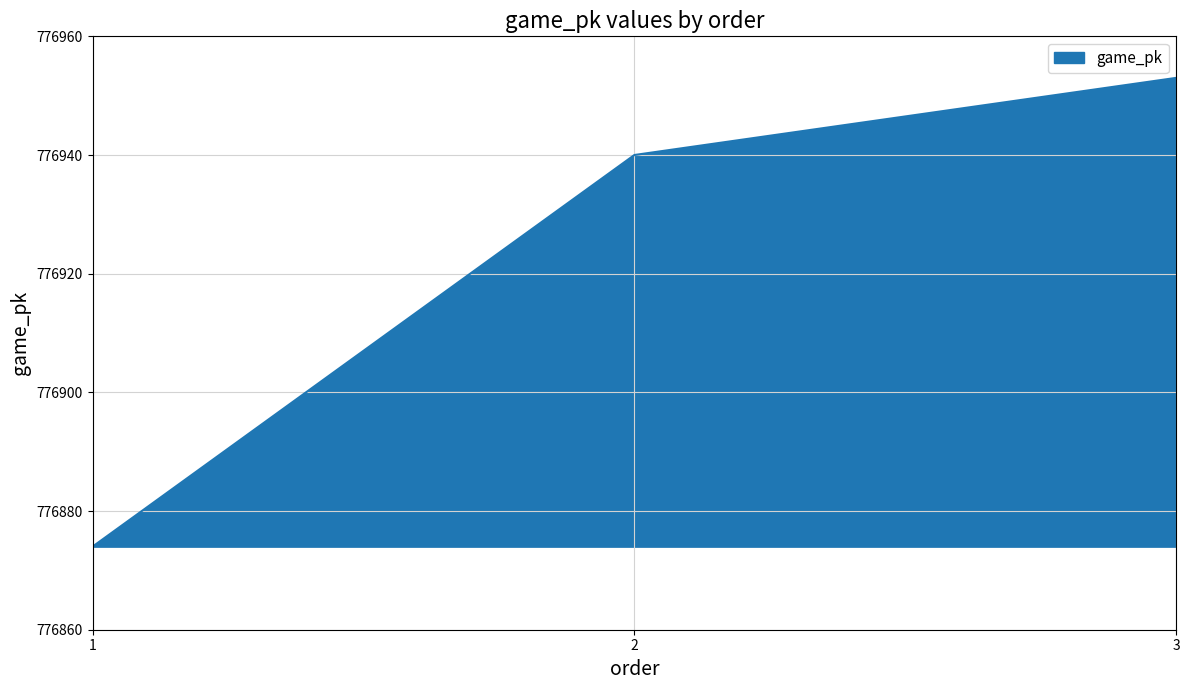

What is the difference between the values at 1 and 3?

79